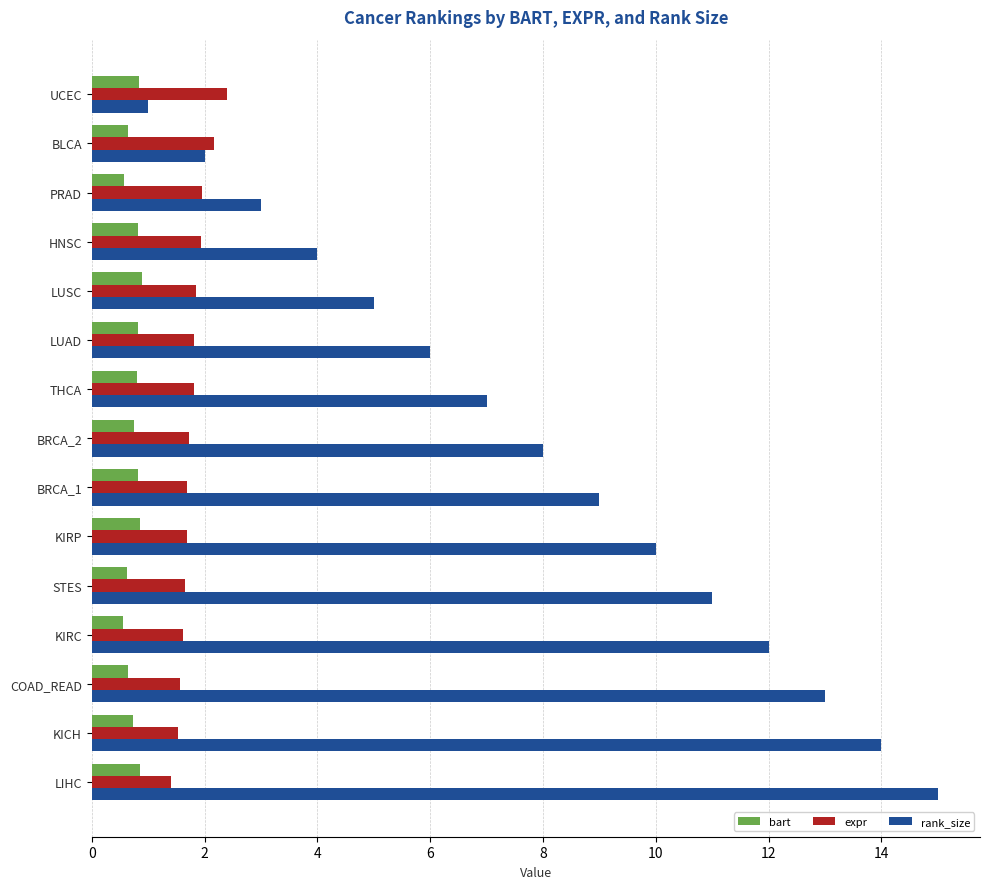

Read the rank_size value at HNSC.

4.0